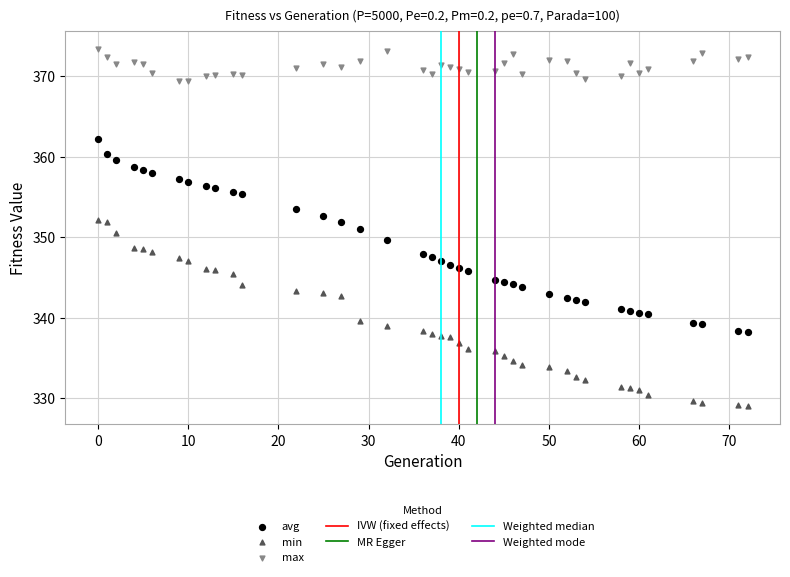

Across all data points, what is the range of Y values (max minus min)?

44.4